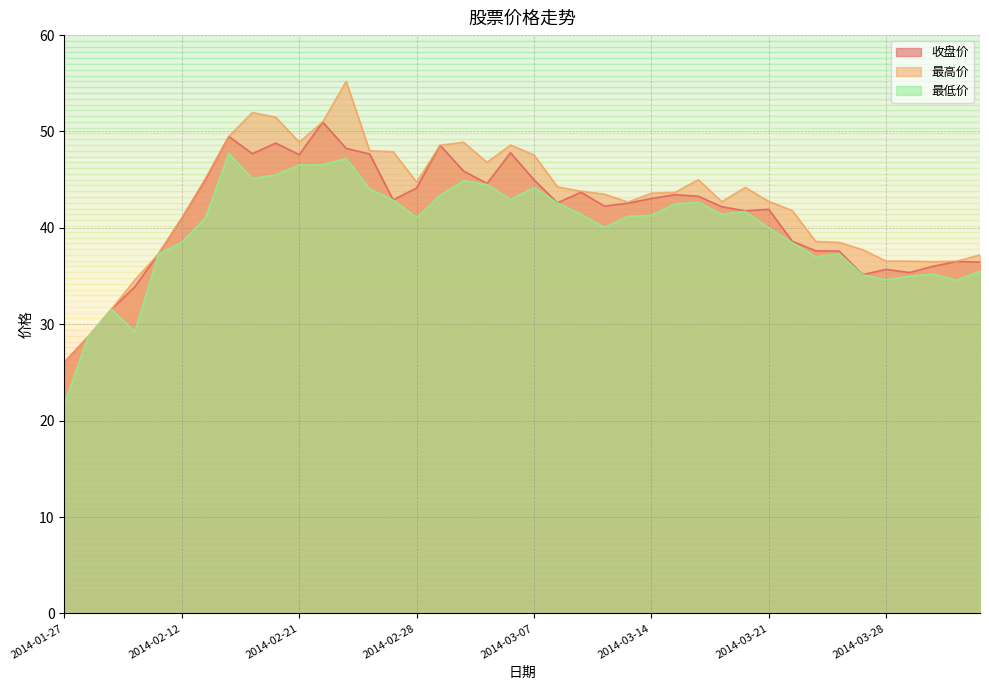

The 收盘价 series shows 9.2 at 2014-01-30. True or false?

False